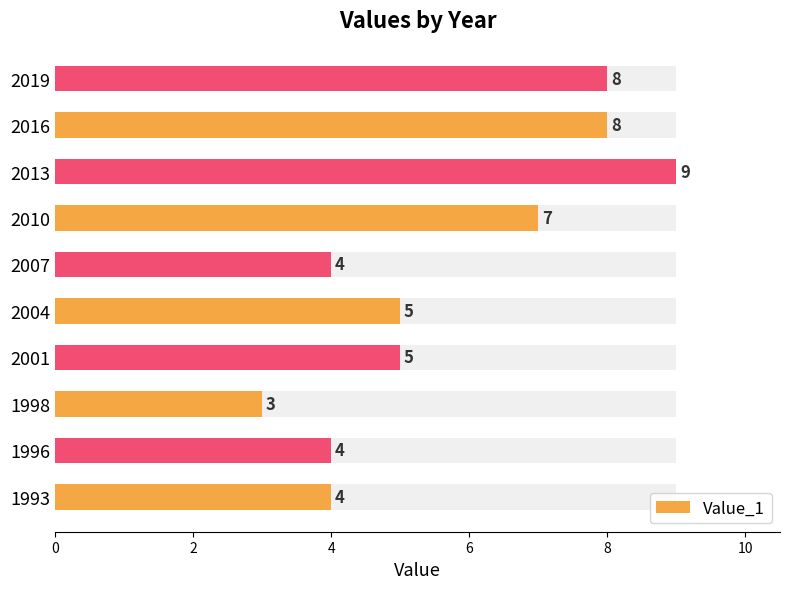

Reading left to right, transcribe all the data shown in this chart.

4	4	3	5	5	4	7	9	8	8